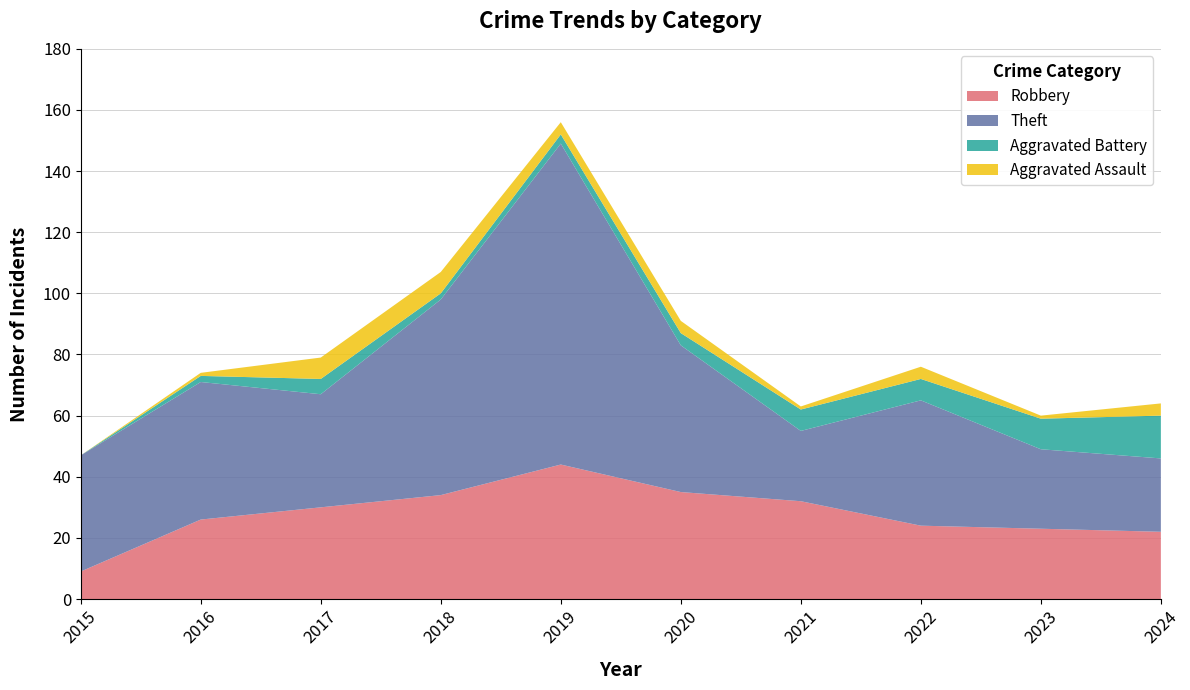

Reading left to right, extract all data points from this chart.

Robbery: 9	26	30	34	44	35	32	24	23	22
Theft: 38	45	37	64	105	48	23	41	26	24
Aggravated Battery: 0	2	5	2	3	4	7	7	10	14
Aggravated Assault: 0	1	7	7	4	4	1	4	1	4